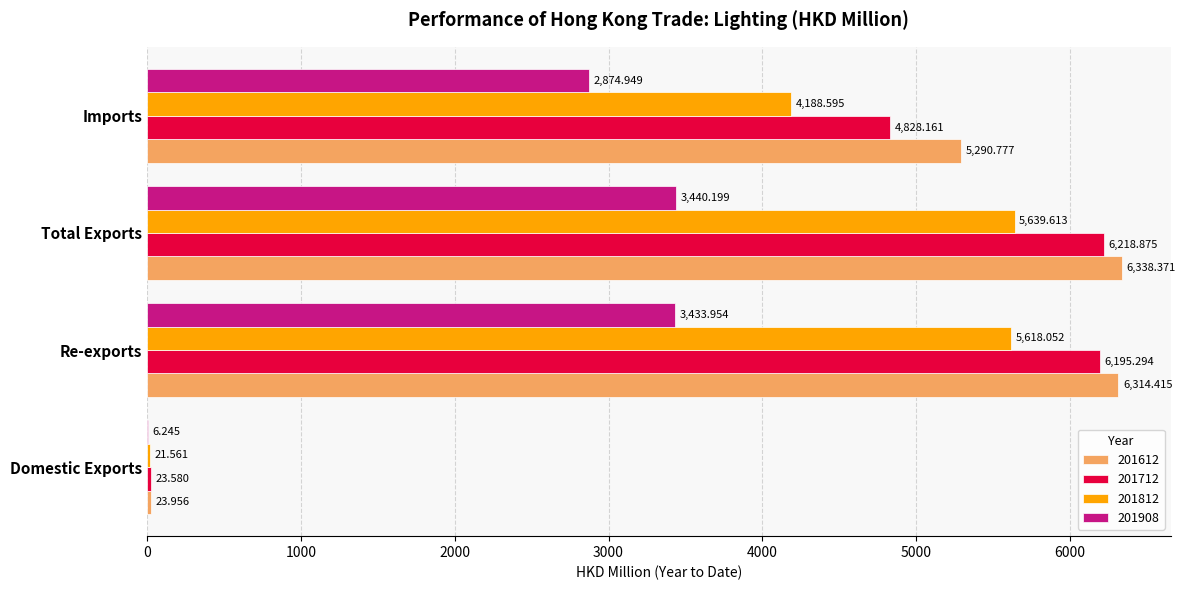

Where is 201612 nearest to the value 3181?

Imports